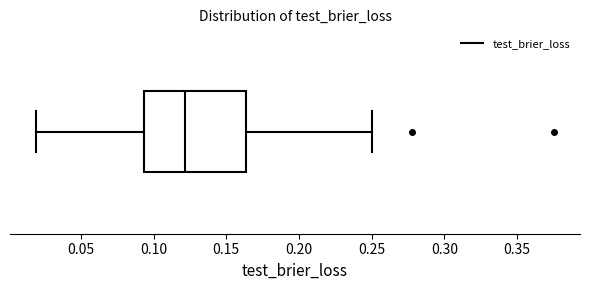

Where does the left whisker of the box end on the x-axis? The values are not printed on the chart, so give them approximately, as read against the axis.

0.020